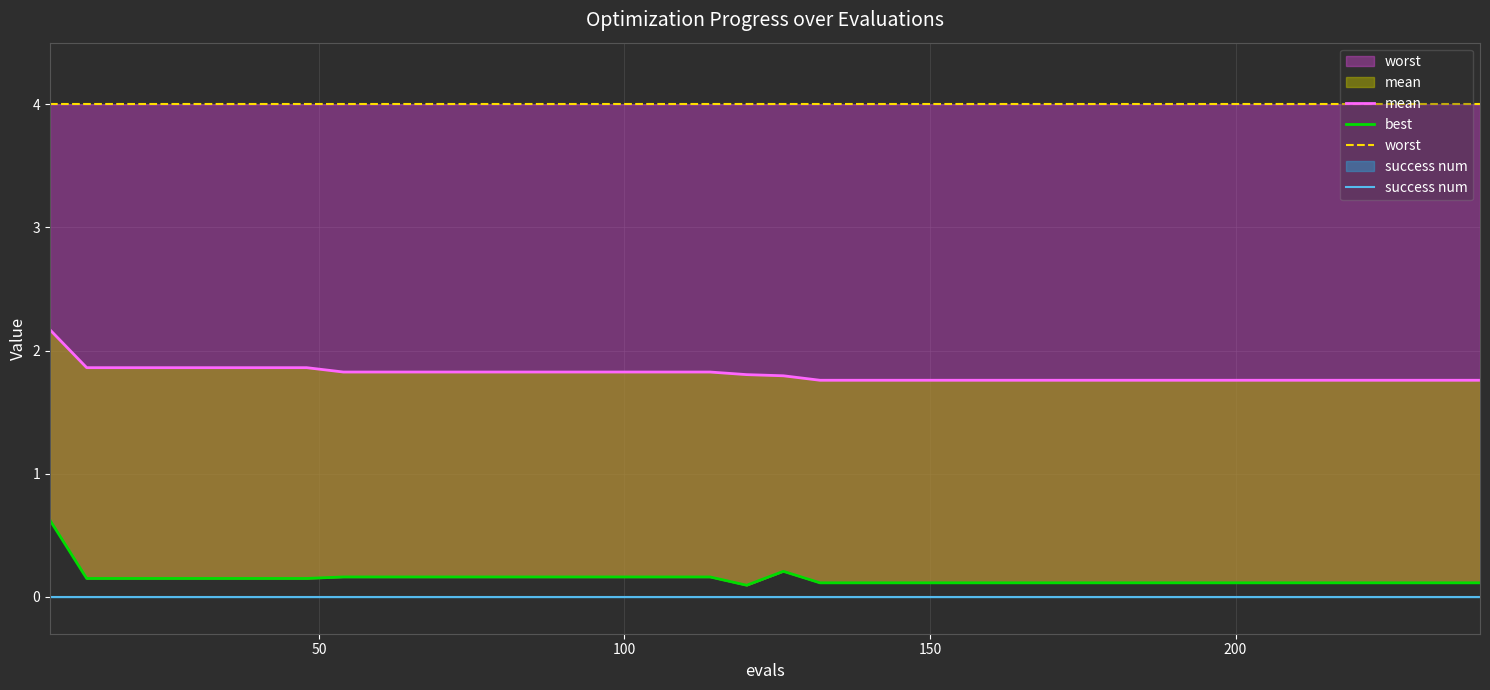

True or false: success num has more than 1 points higher than both neighbors.

False